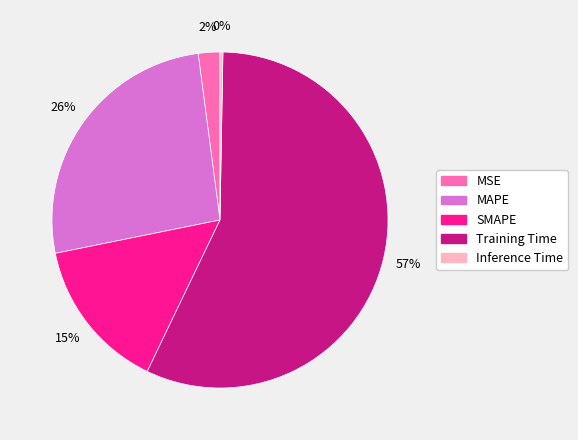

What is the smallest slice in the pie chart?

Inference Time